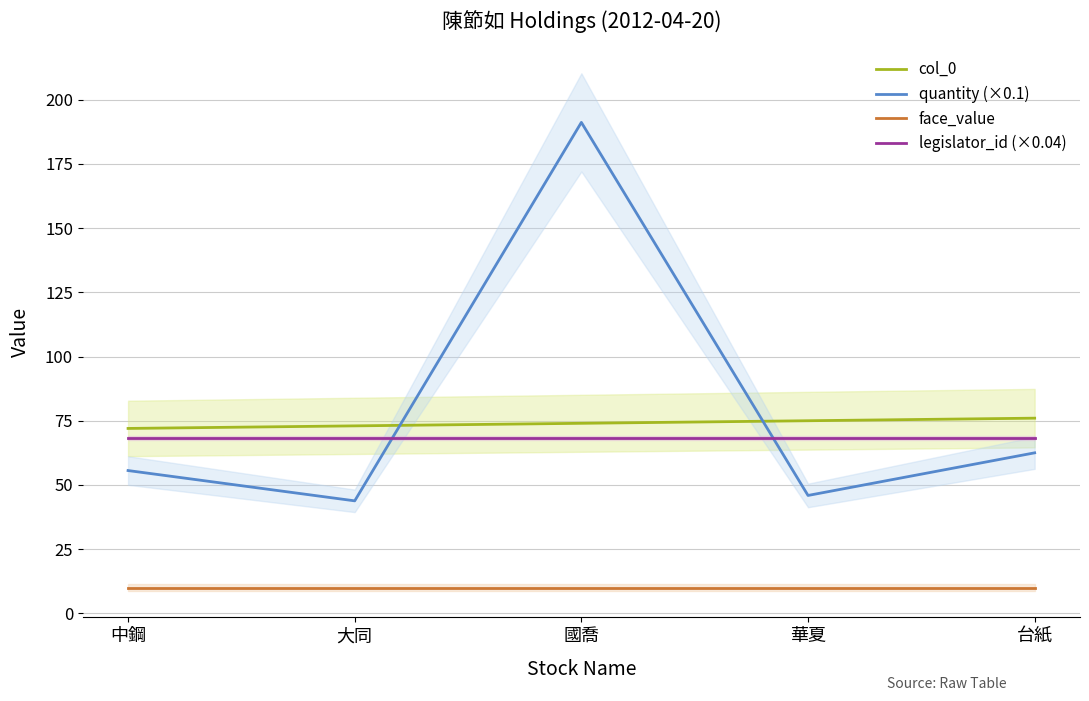

Where does the col_0 series first go above 74?

華夏